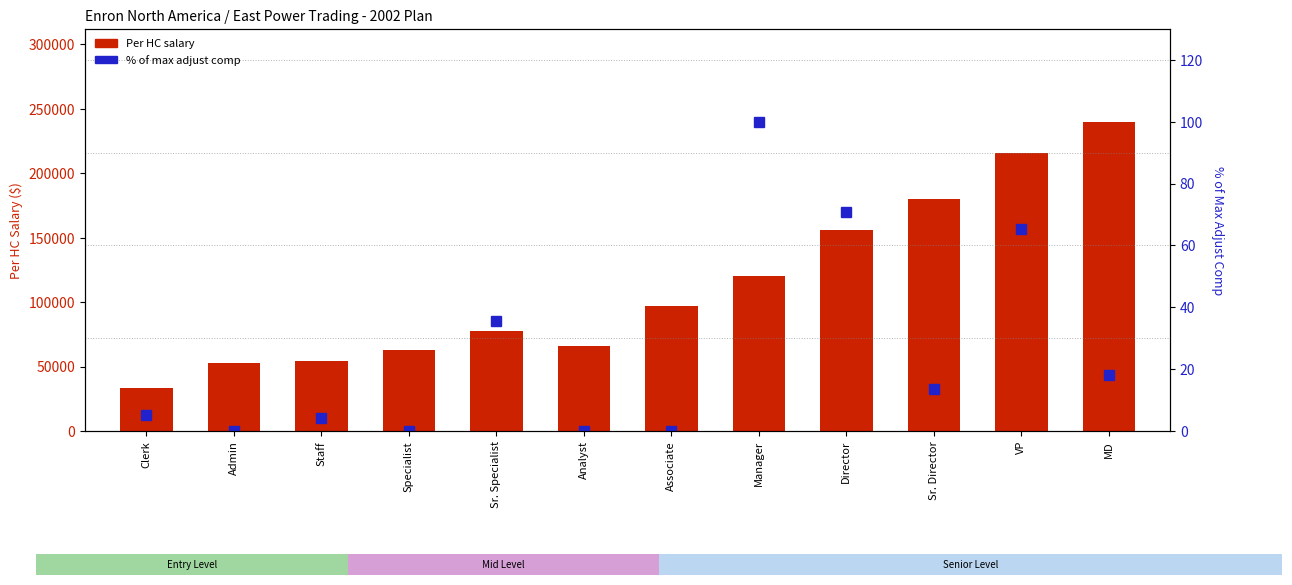

Reading left to right, extract all data points from this chart.

Per HC salary: Clerk=33600.0	Admin=52800.0	Staff=54000.0	Specialist=63000.0	Sr. Specialist=78000.0	Analyst=66000.0	Associate=97200.0	Manager=120000.0	Director=156000.0	Sr. Director=180000.0	VP=216000.0	MD=240000.0
% of max adjust comp: Clerk=5.1	Admin=0.0	Staff=4.1	Specialist=0.0	Sr. Specialist=35.5	Analyst=0.0	Associate=0.0	Manager=100.0	Director=70.9	Sr. Director=13.6	VP=65.5	MD=18.2